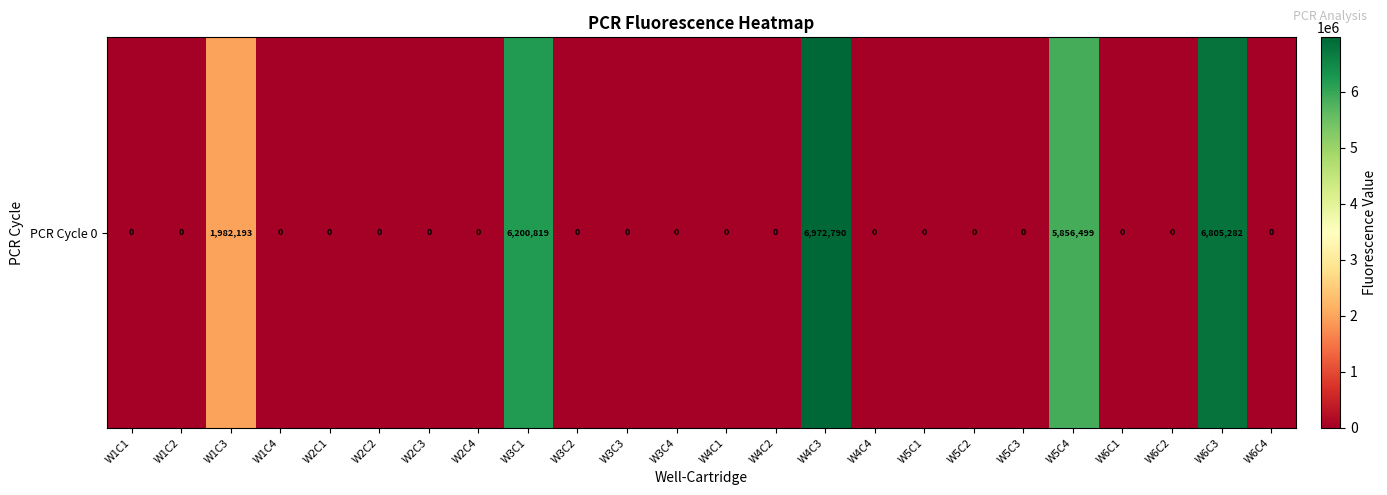

Reading left to right, list all the values displayed in this chart.

W1C1=0	W1C2=0	W1C3=1982193	W1C4=0	W2C1=0	W2C2=0	W2C3=0	W2C4=0	W3C1=6200819	W3C2=0	W3C3=0	W3C4=0	W4C1=0	W4C2=0	W4C3=6972790	W4C4=0	W5C1=0	W5C2=0	W5C3=0	W5C4=5856499	W6C1=0	W6C2=0	W6C3=6805282	W6C4=0